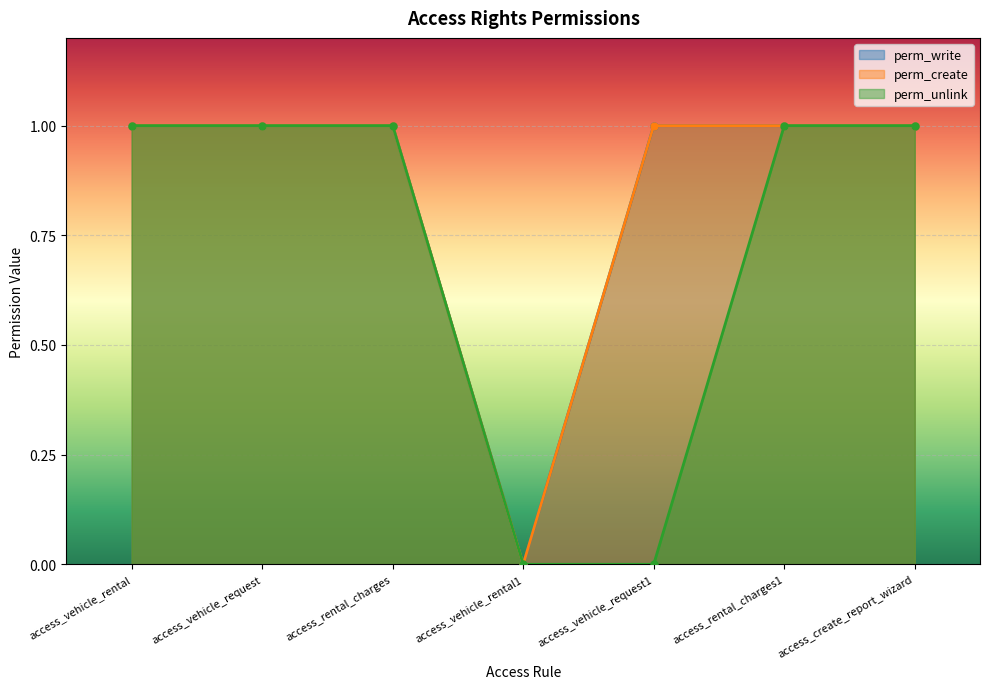

True or false: perm_write has a value of 1 at access_vehicle_request1.

True